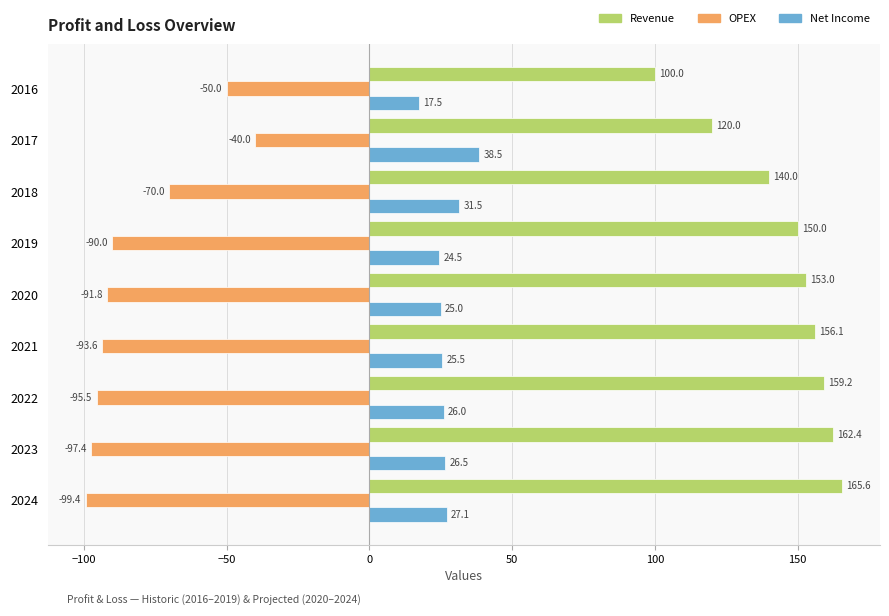

Count the number of categories in the chart.

9